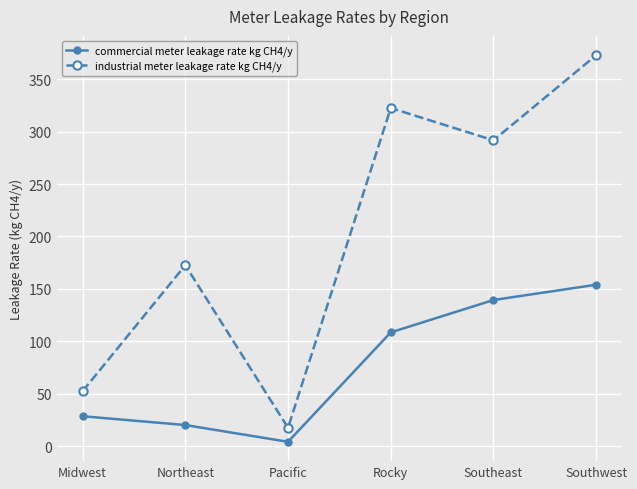

Reading left to right, extract all data points from this chart.

commercial meter leakage rate kg CH4/y: 28.4	20.0	4.0	108.4	139.3	153.9
industrial meter leakage rate kg CH4/y: 52.3	172.5	17.4	322.5	291.7	372.9